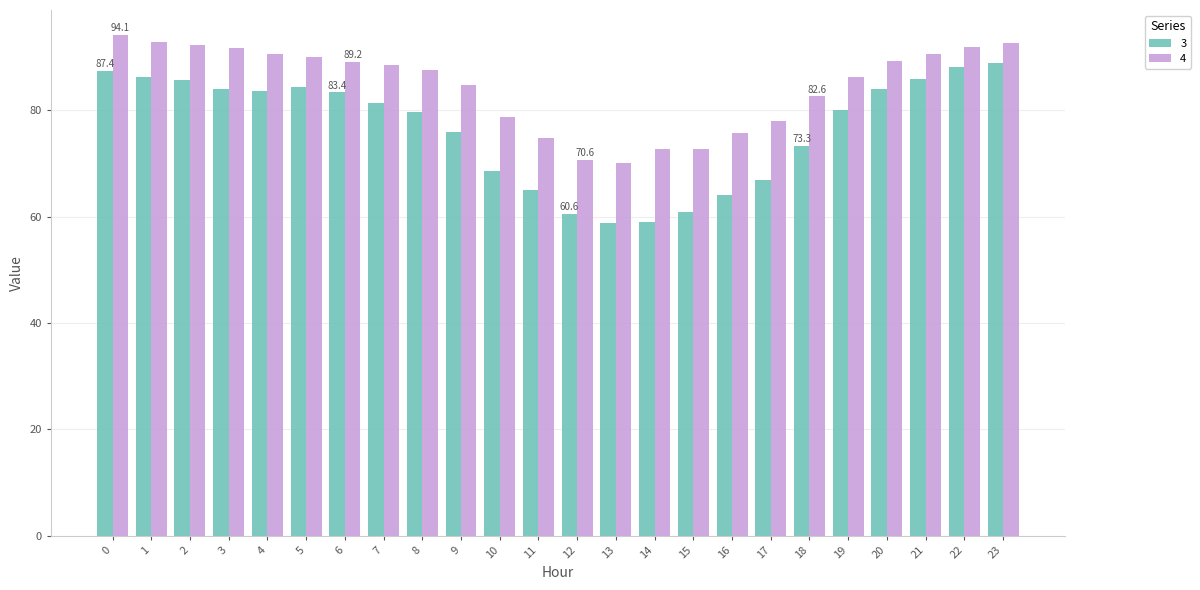

What is the average value of the 3 series?

76.5